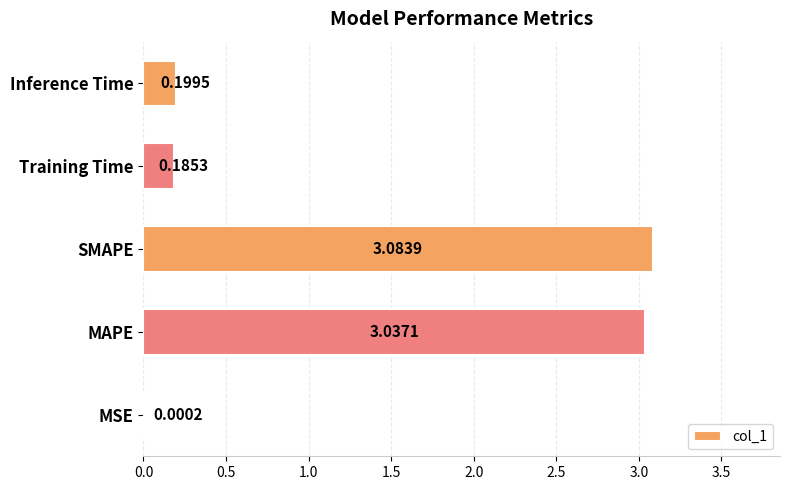

Which has a higher value, SMAPE or Training Time?

SMAPE